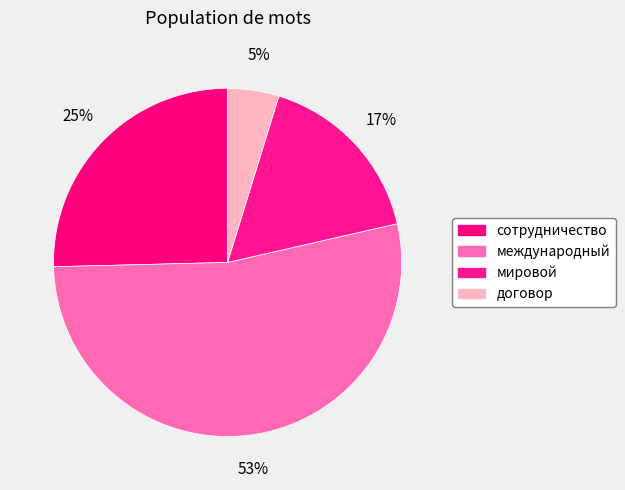

To the nearest percent, what is the average slice percentage?

25%